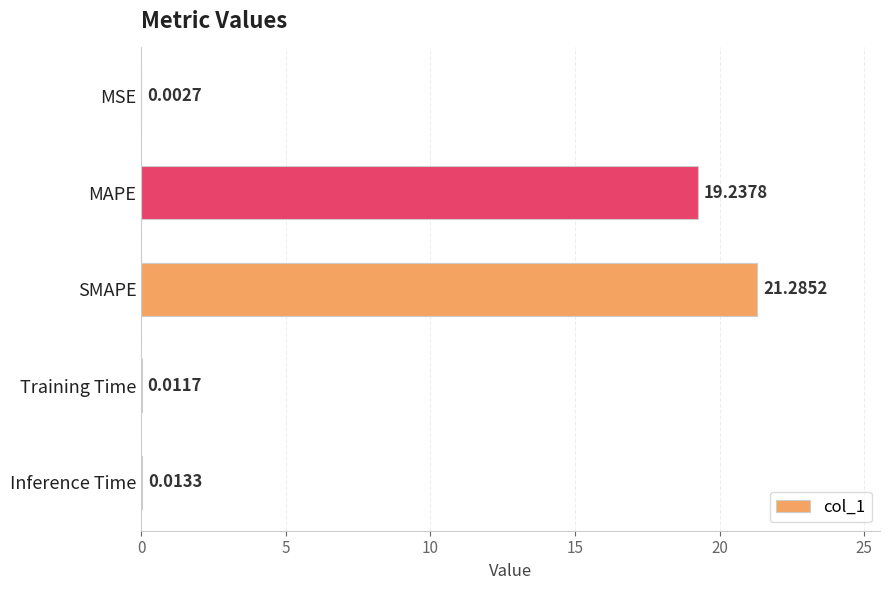

What is the sum of all values?

40.6